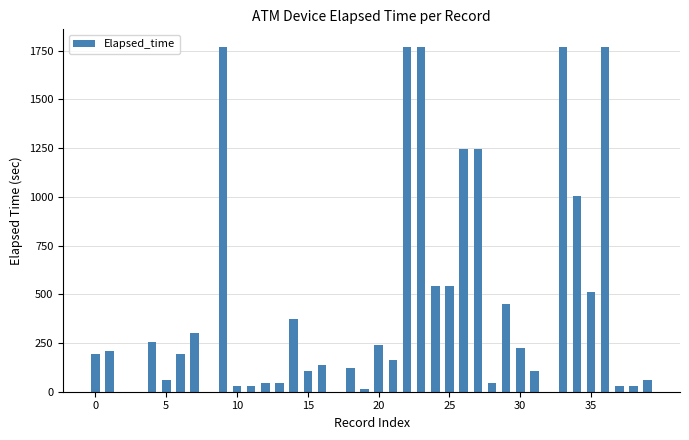

What is the greatest value displayed?

1771